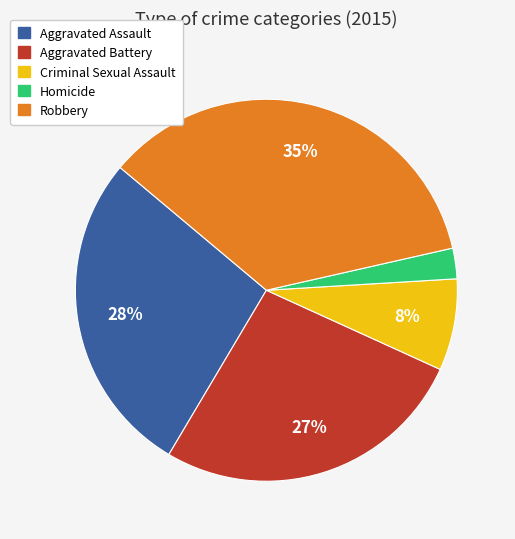

Is the sum of Robbery and Homicide greater than half?

No